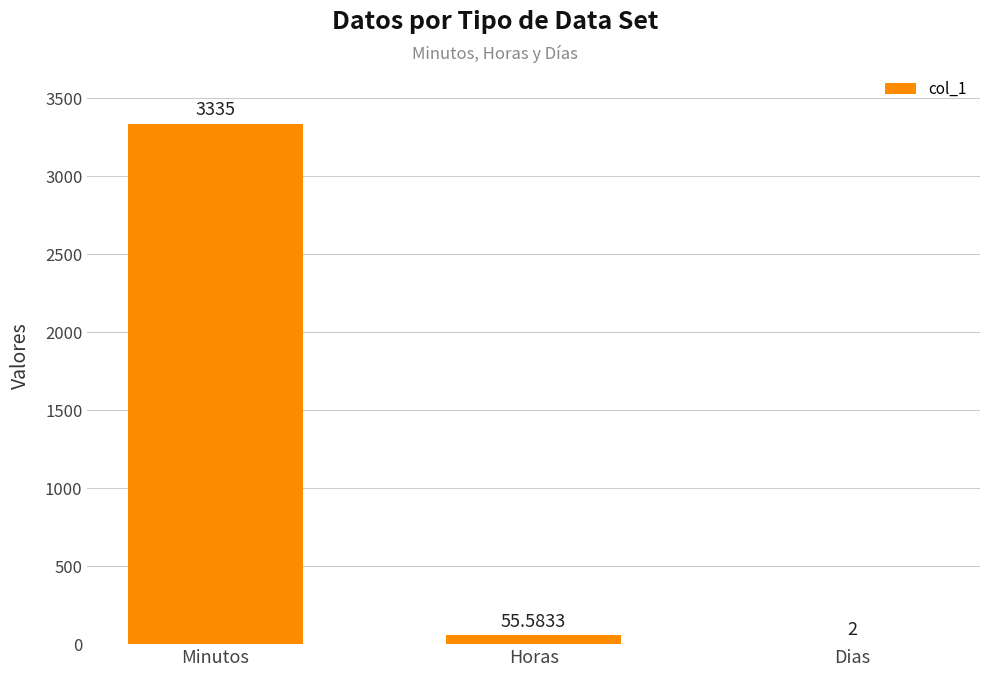

Reading left to right, what are all the values shown in this chart?

Minutos=3335.0	Horas=55.6	Dias=2.0